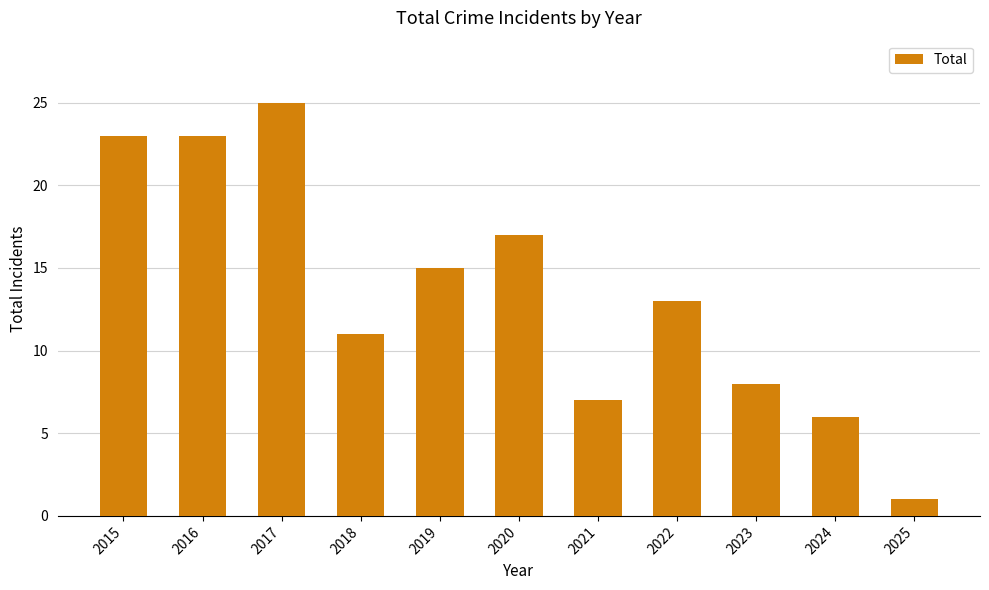

What is the difference between the second highest and second lowest values?

17